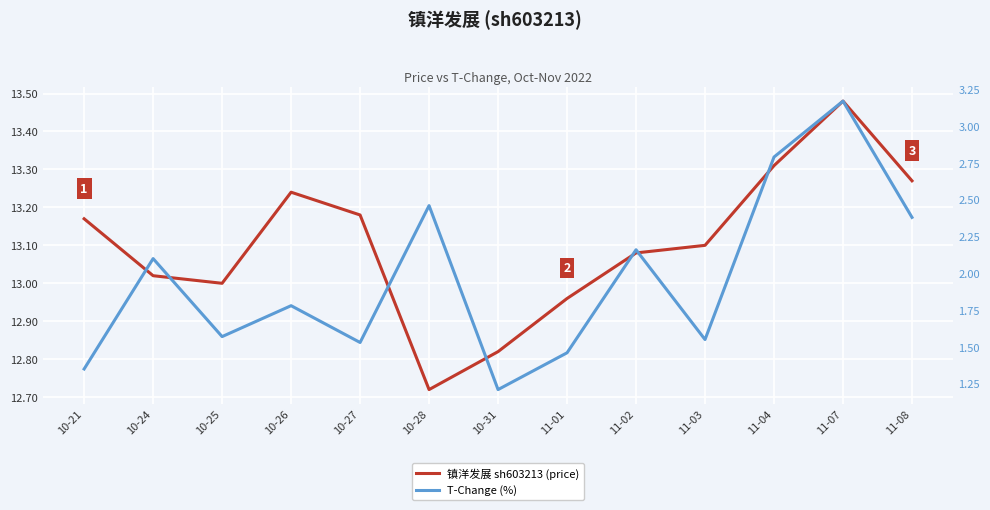

The T-Change (%) series shows 1.5 at 11-01. True or false?

True